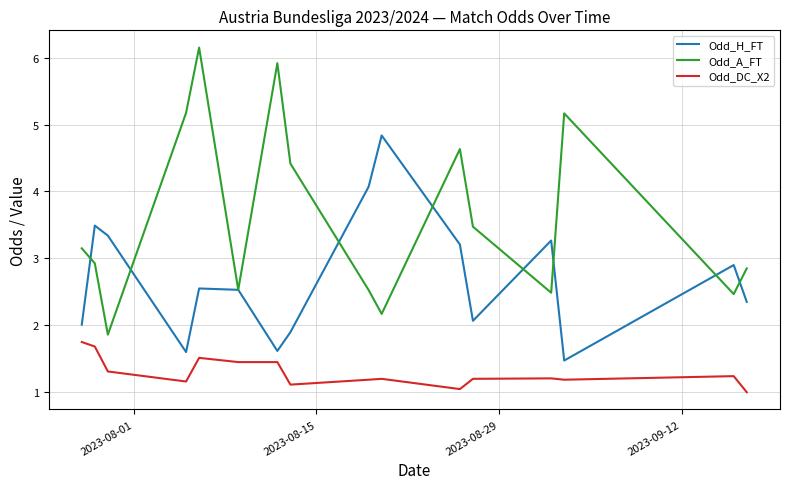

What is the minimum value for Odd_A_FT?

1.9